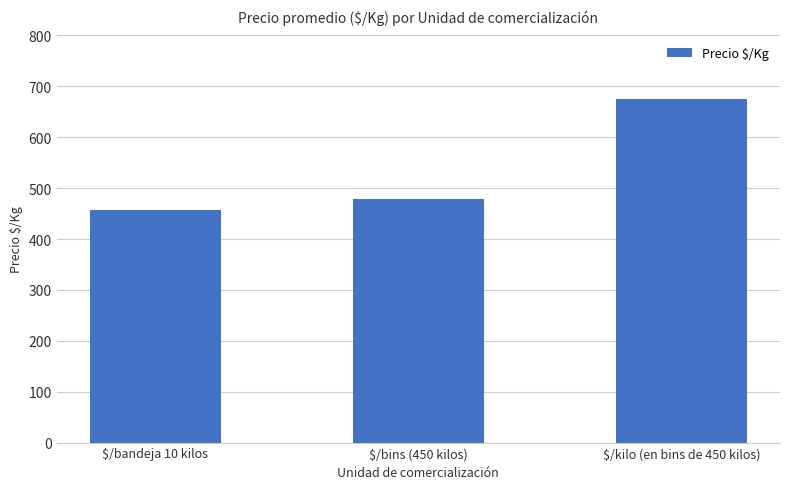

What is the label of the 2nd bar from the right?

$/bins (450 kilos)